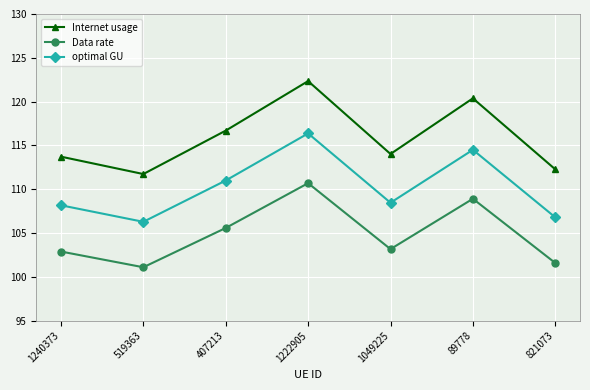

True or false: Data rate has a value of 156.4 at 1222905.

False